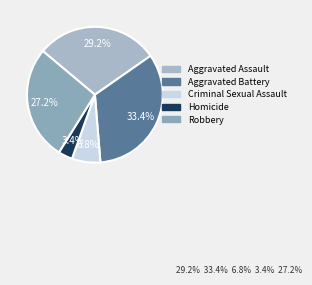

How many segments does this pie chart have?

5